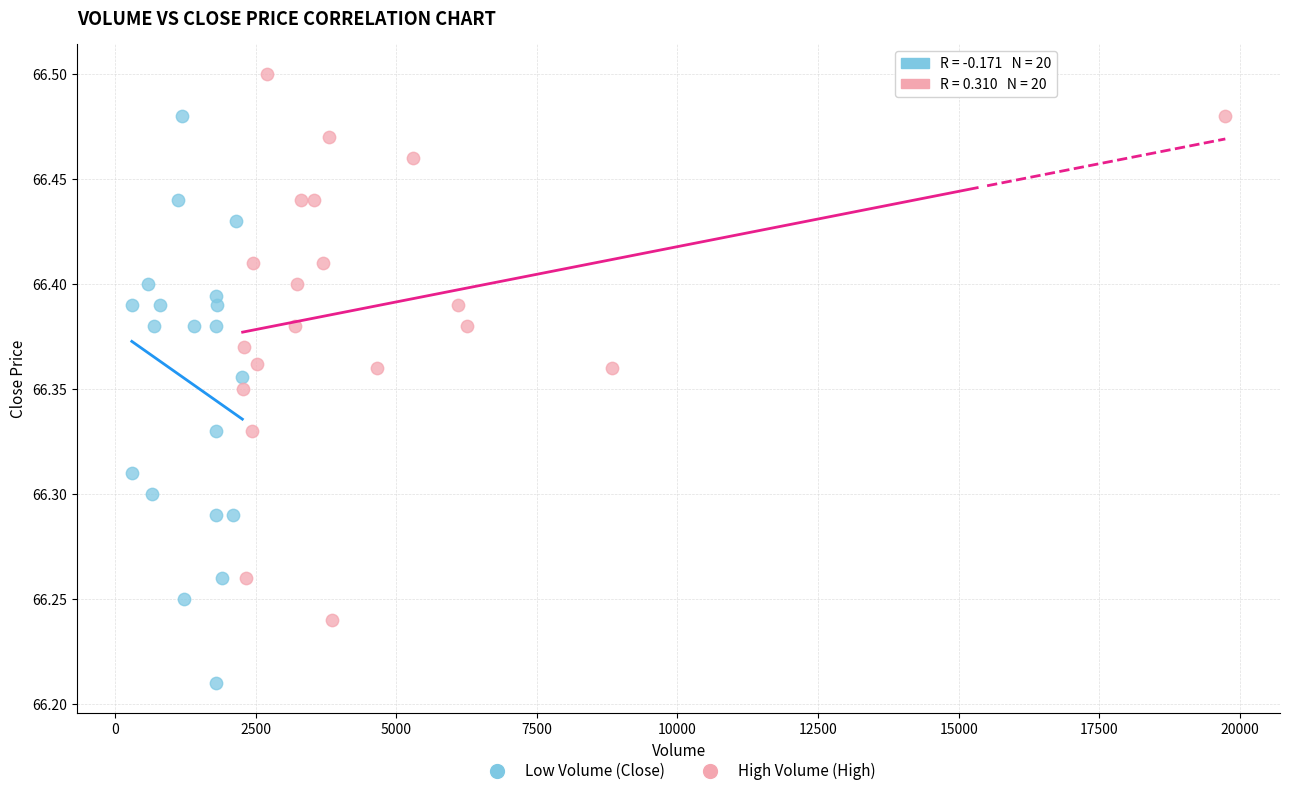

Which series reaches the maximum Y coordinate?

High Volume (High)